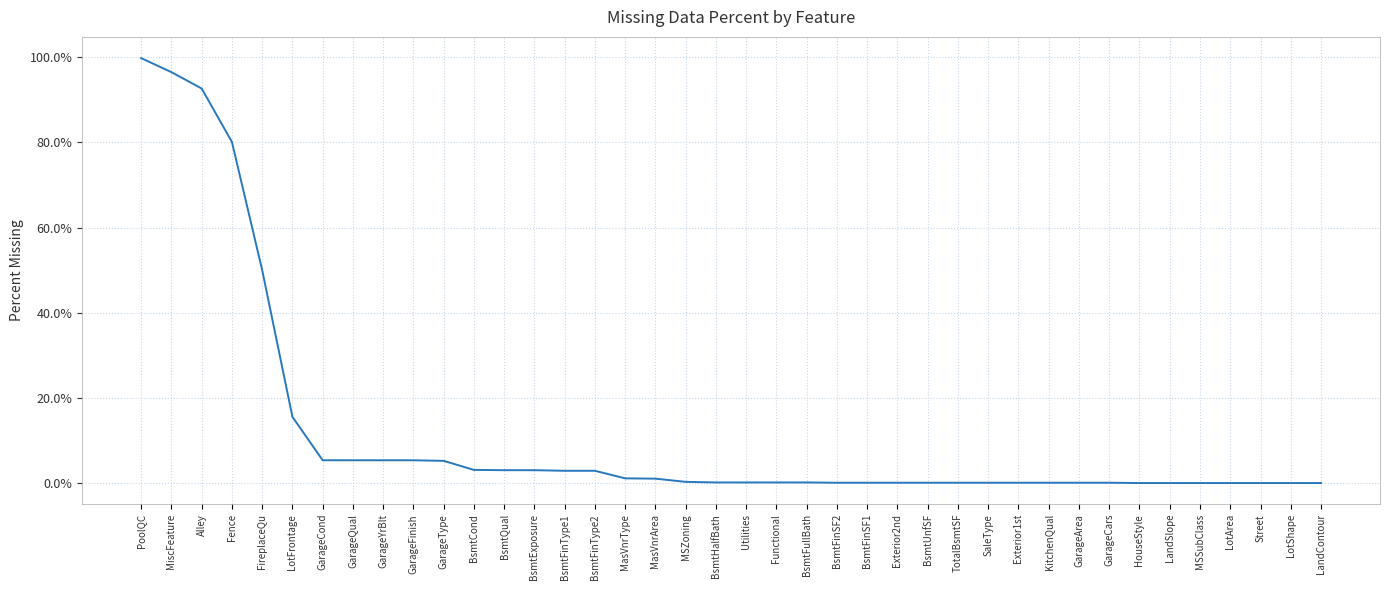

Does the chart have visible grid lines?

Yes